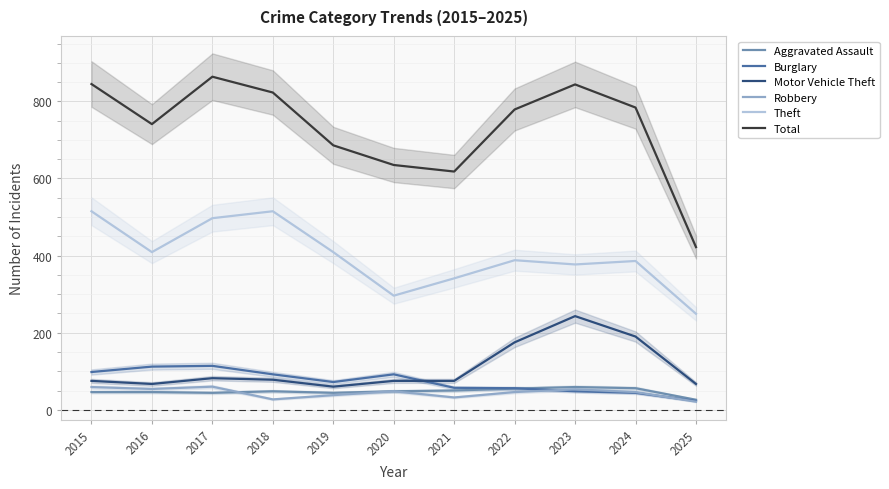

True or false: Total has a value of 1207 at 2023.

False